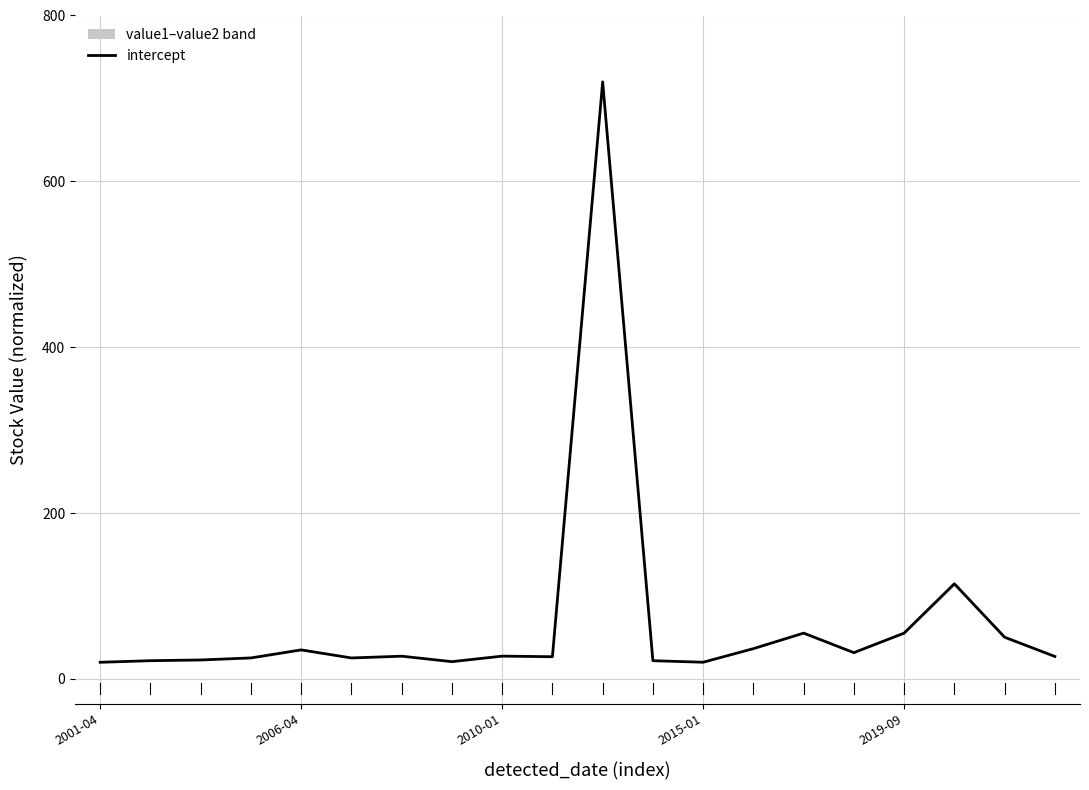

What is the average value?

69.2